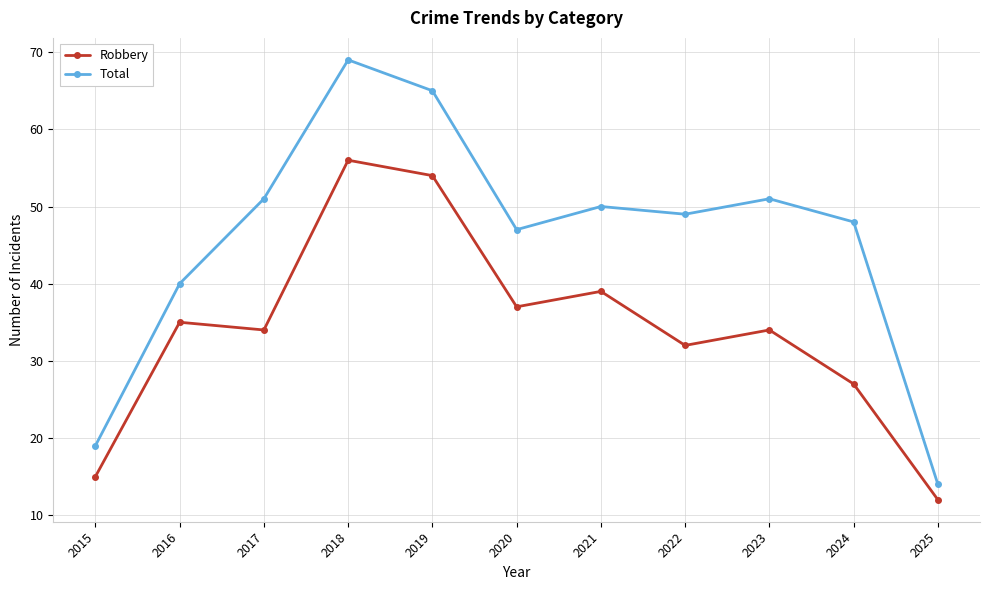

Reading left to right, what are all the values shown in this chart?

Robbery: 15	35	34	56	54	37	39	32	34	27	12
Total: 19	40	51	69	65	47	50	49	51	48	14